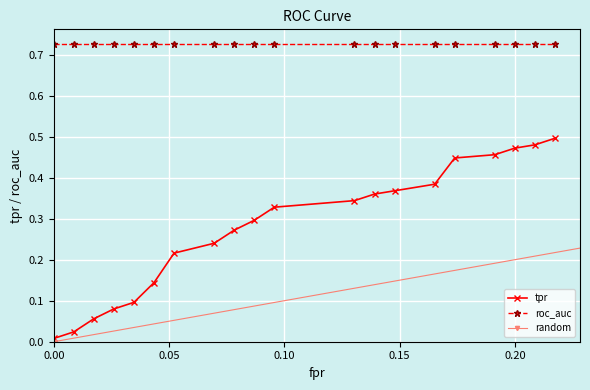

True or false: tpr and roc_auc intersect in this chart.

False